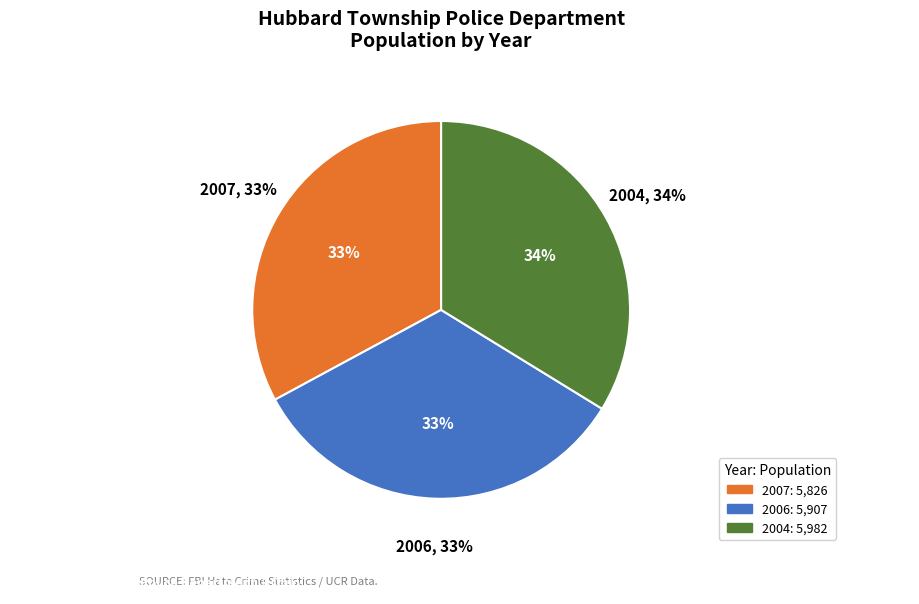

What percentage is the 2004 slice, to the nearest percent?

34%